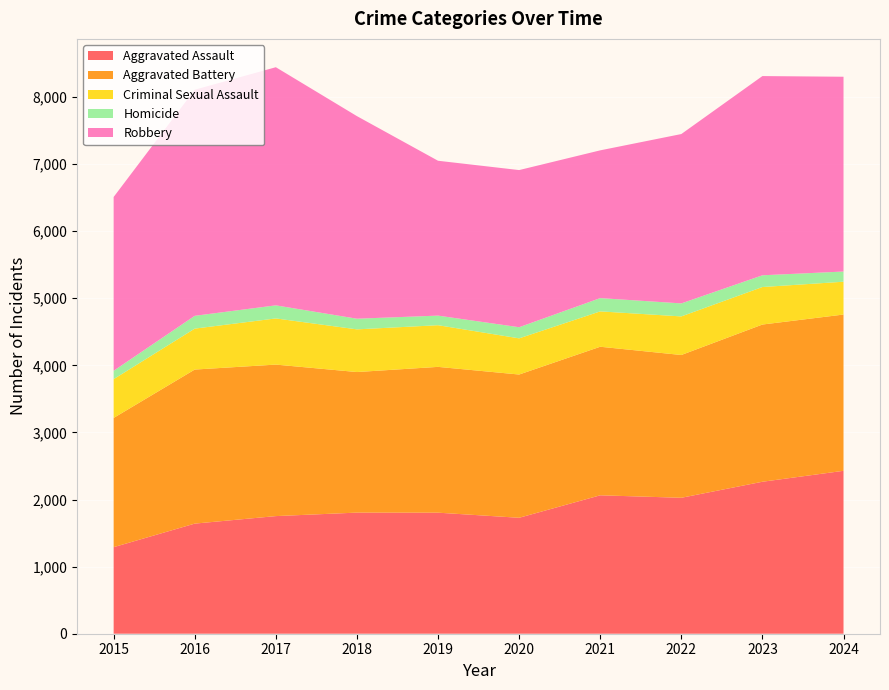

Reading left to right, extract all data points from this chart.

Aggravated Assault: 1290	1641	1753	1805	1804	1728	2063	2026	2265	2428
Aggravated Battery: 1926	2296	2258	2095	2173	2135	2214	2128	2343	2329
Criminal Sexual Assault: 578	610	688	636	621	539	527	575	559	489
Homicide: 125	191	195	159	143	166	198	194	175	152
Robbery: 2590	3370	3549	3019	2308	2342	2202	2524	2969	2903